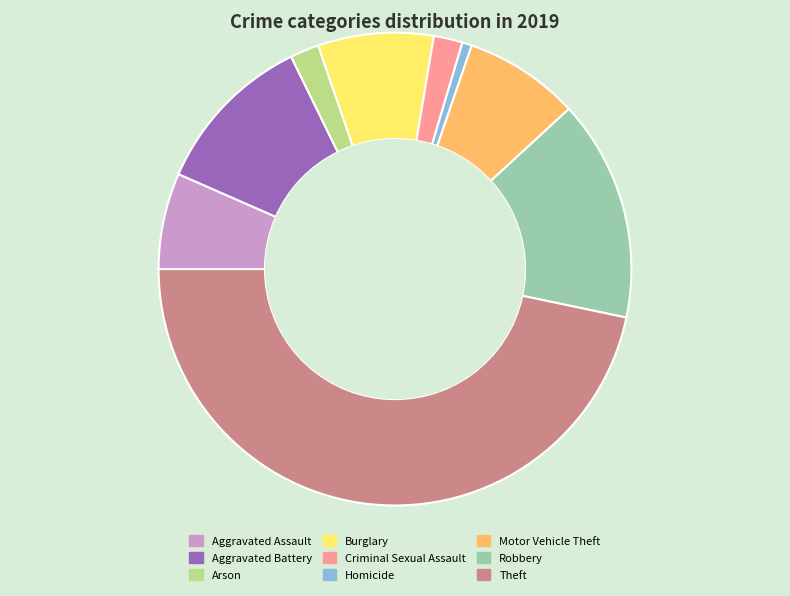

Which slice is the largest?

Theft